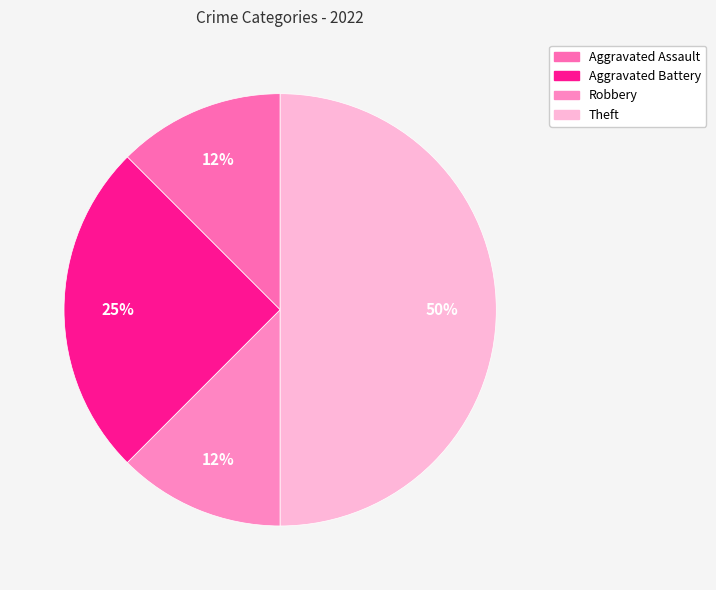

Does Aggravated Assault represent more than half of the total?

No